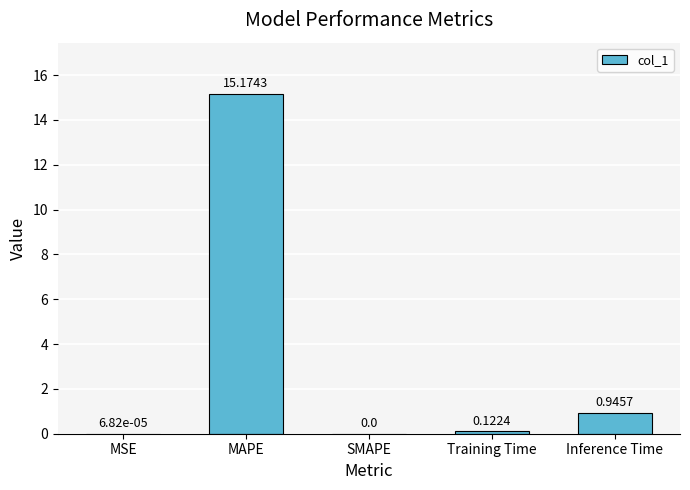

What is the sum of all values?

16.2